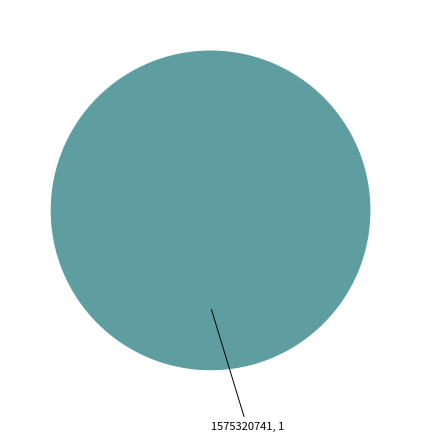

Does any single category account for the majority?

Yes